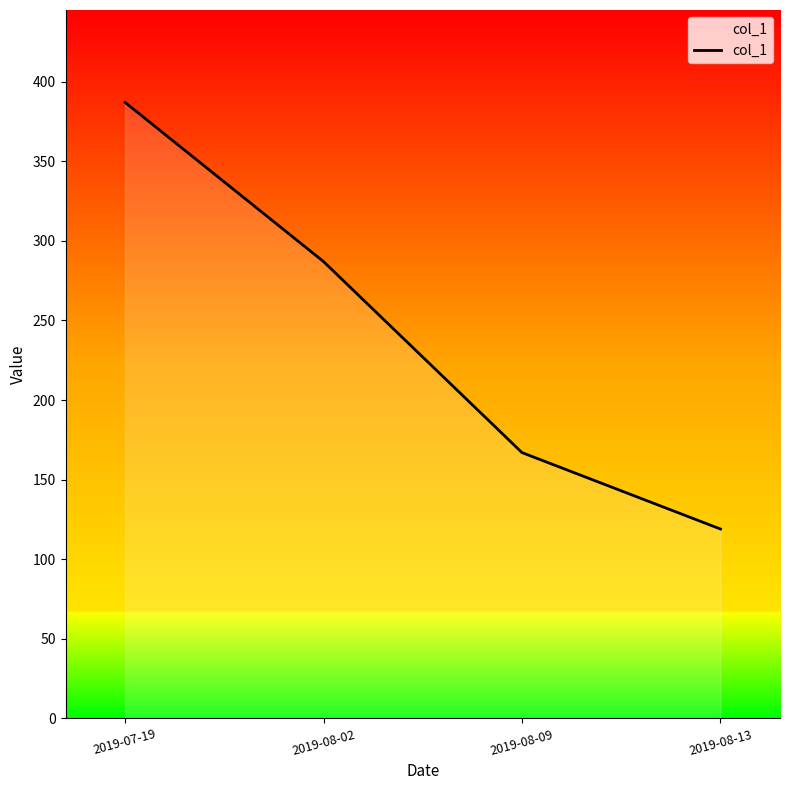

How many values are below 287?

2